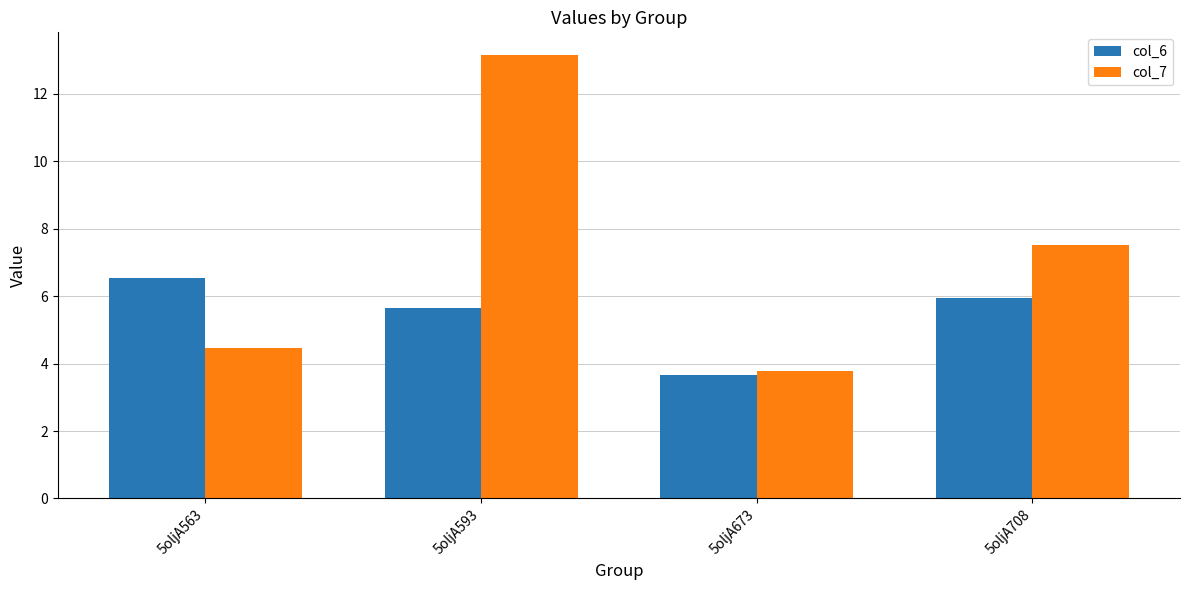

What is the average value of the col_7 series?

7.2